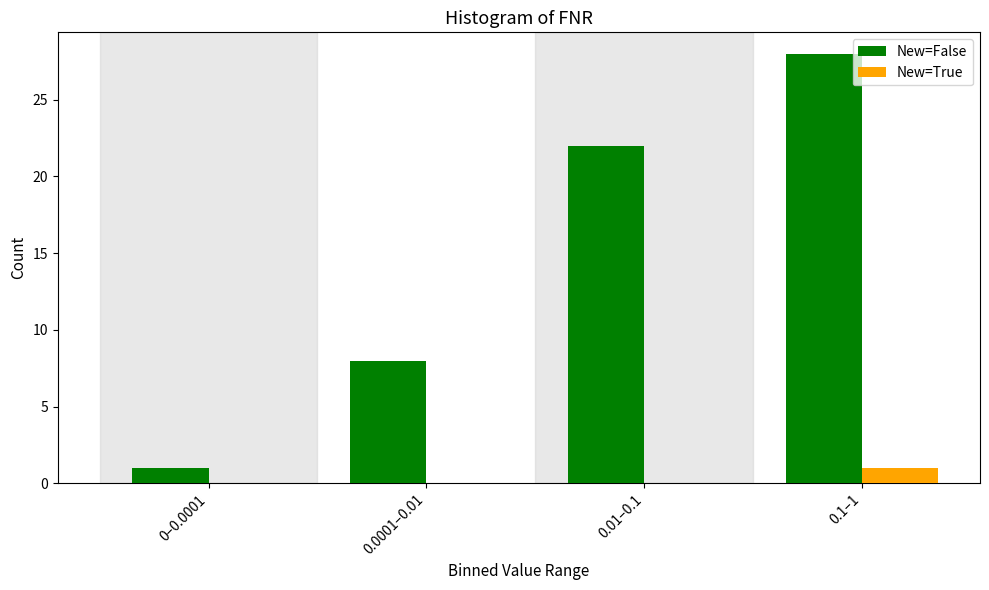

Between 0.0001–0.01 and 0.01–0.1, which series saw the biggest shift?

New=False